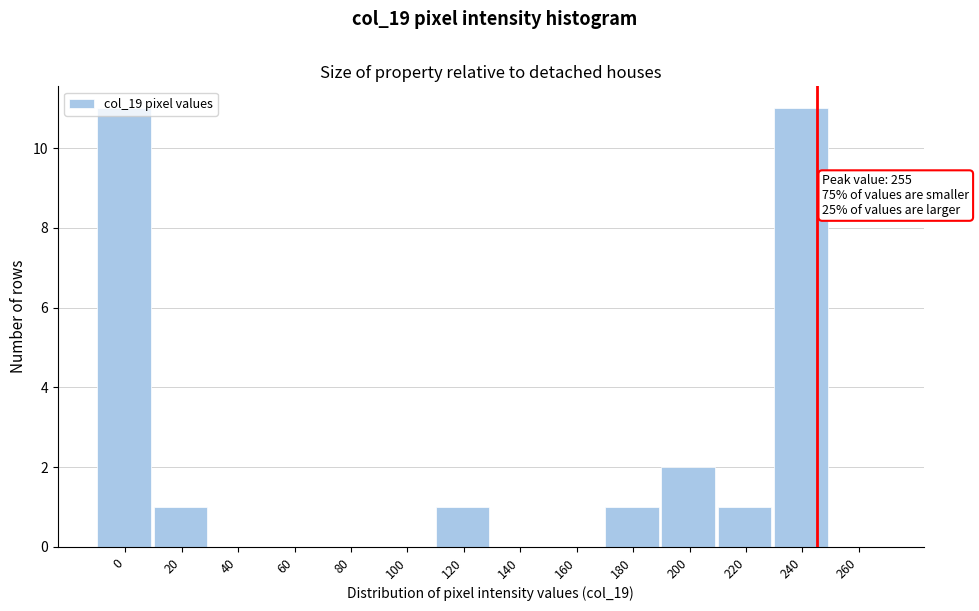

What is the sum of all values?

28